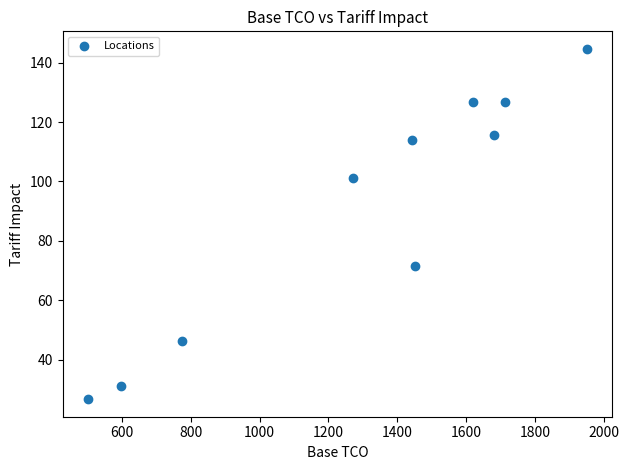

What is the average Y value?

90.4